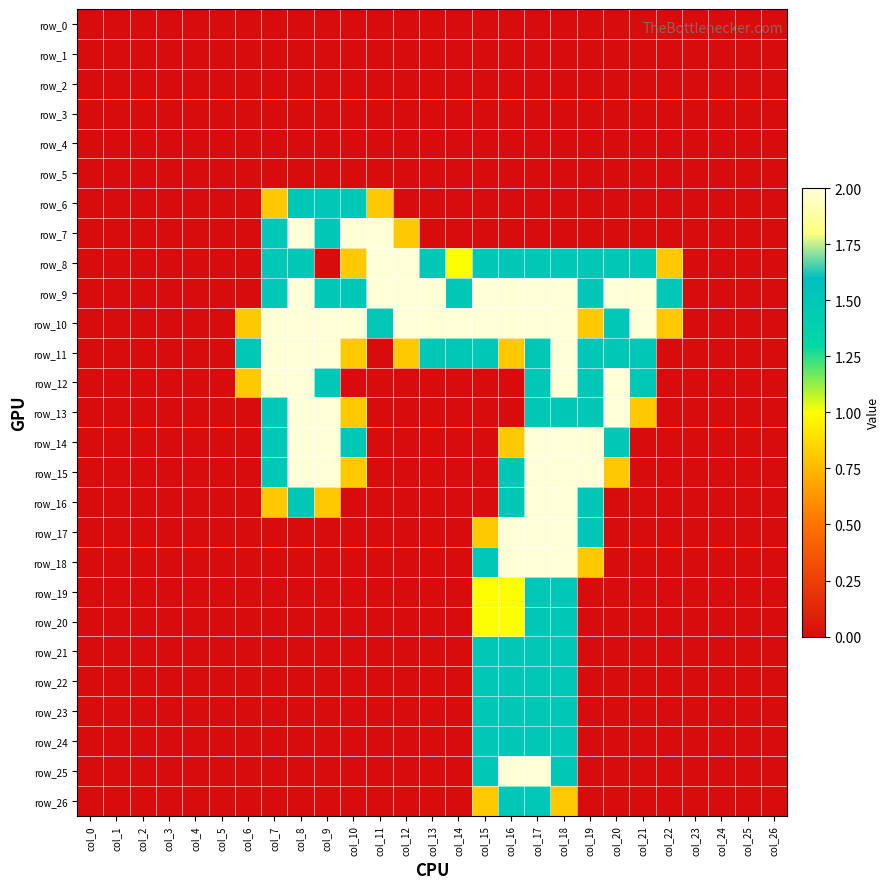

Which category has the lowest value across all series?

col_0